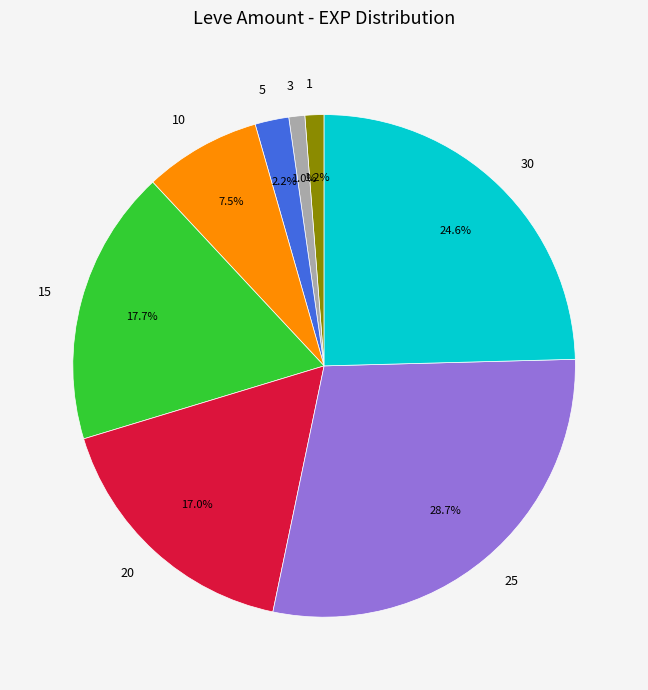

To the nearest percent, what is the average slice percentage?

12%